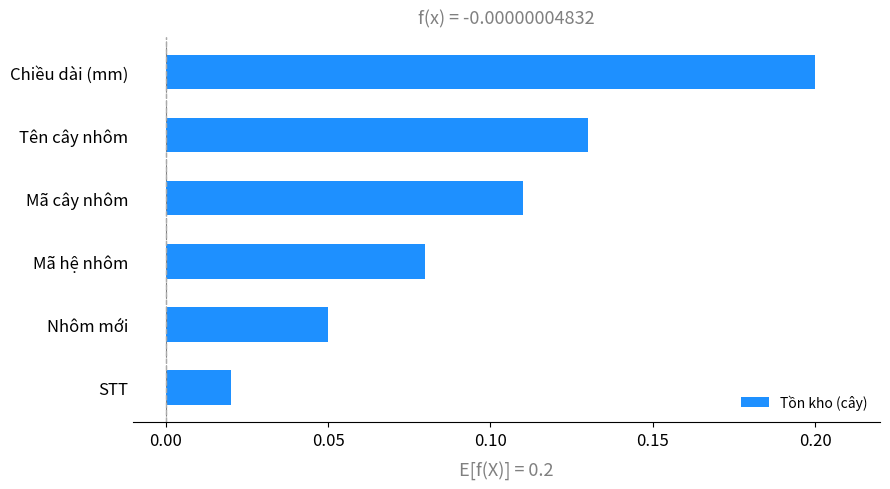

At which category does the chart reach its minimum across all series?

STT